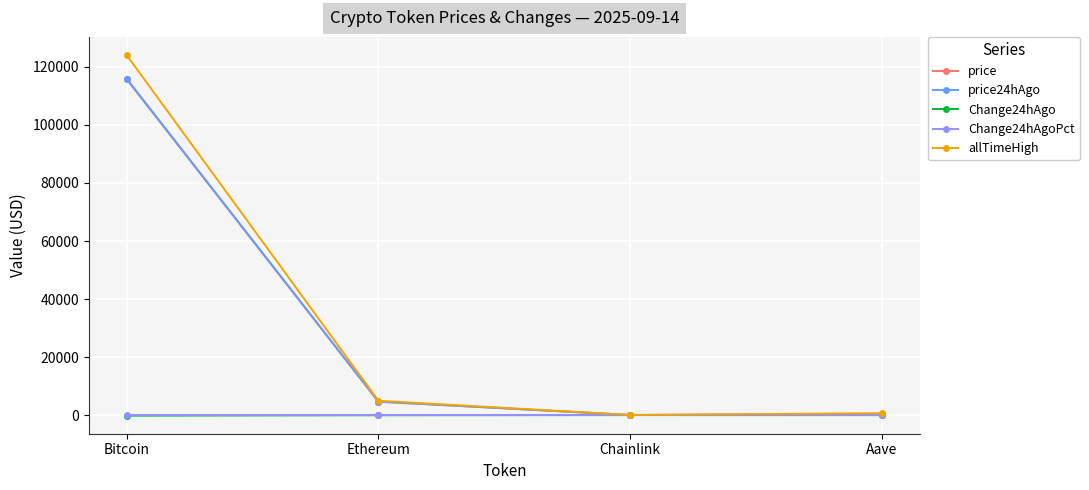

What is the lowest value of the price24hAgo series?

25.0